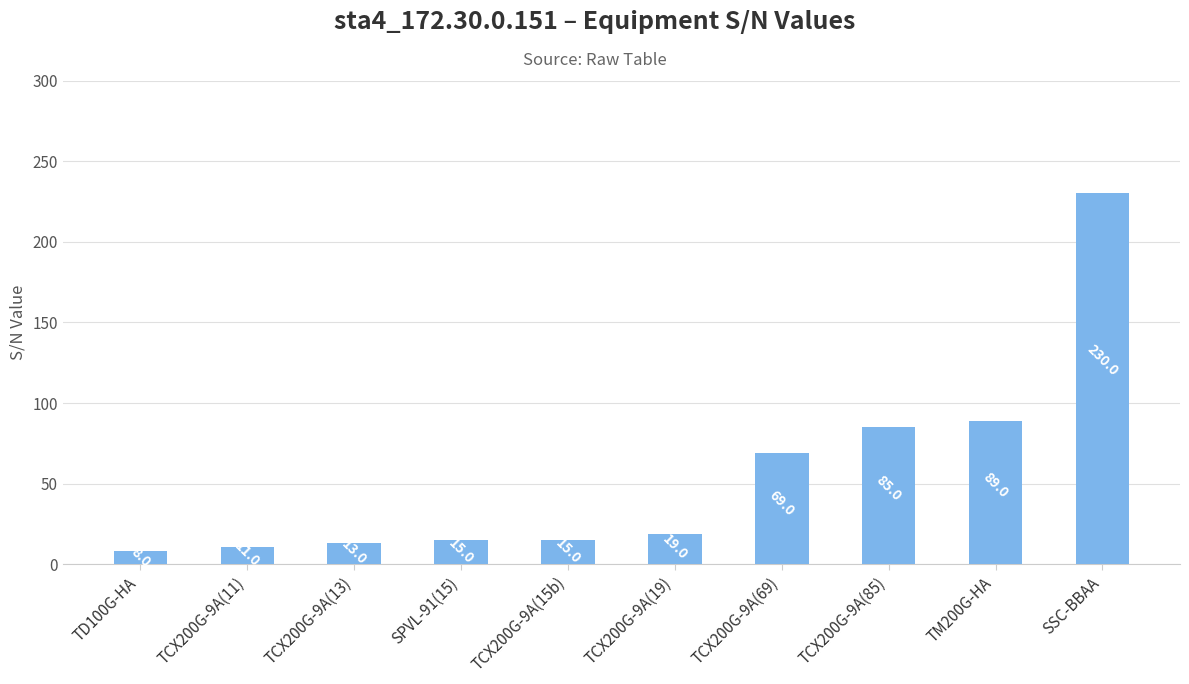

True or false: the data shows 59 at TCX200G-9A(85).

False